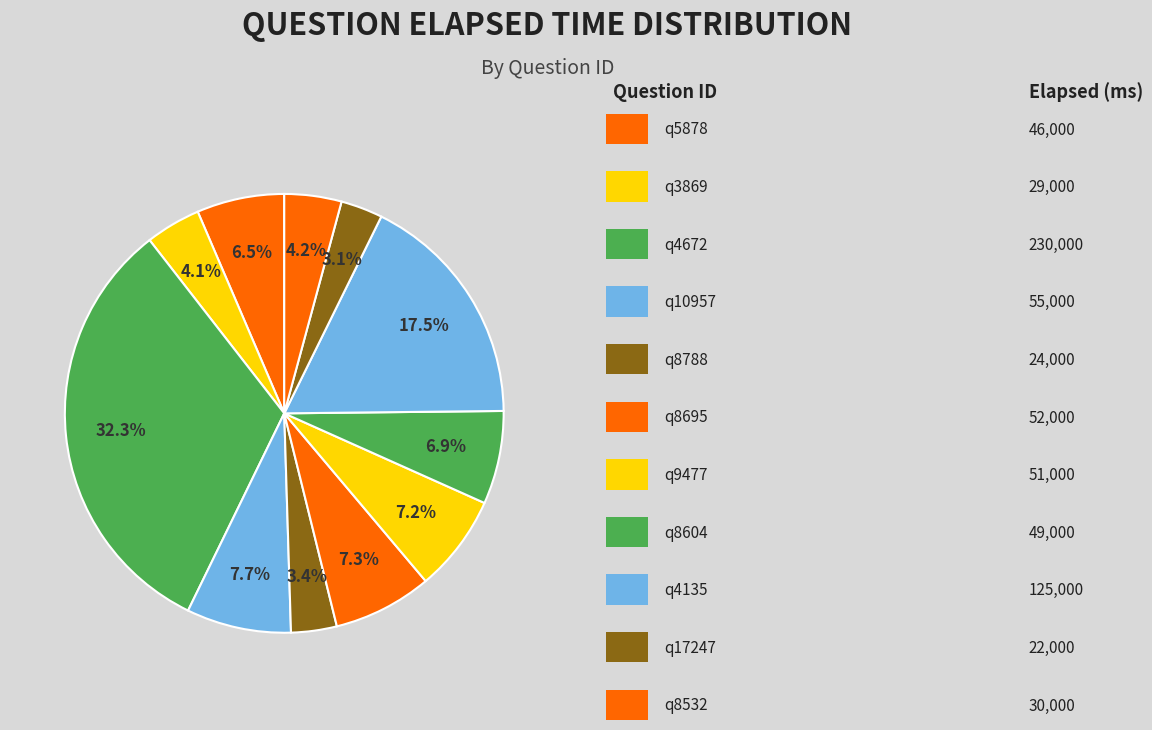

Which category has the smallest portion of the pie?

q17247